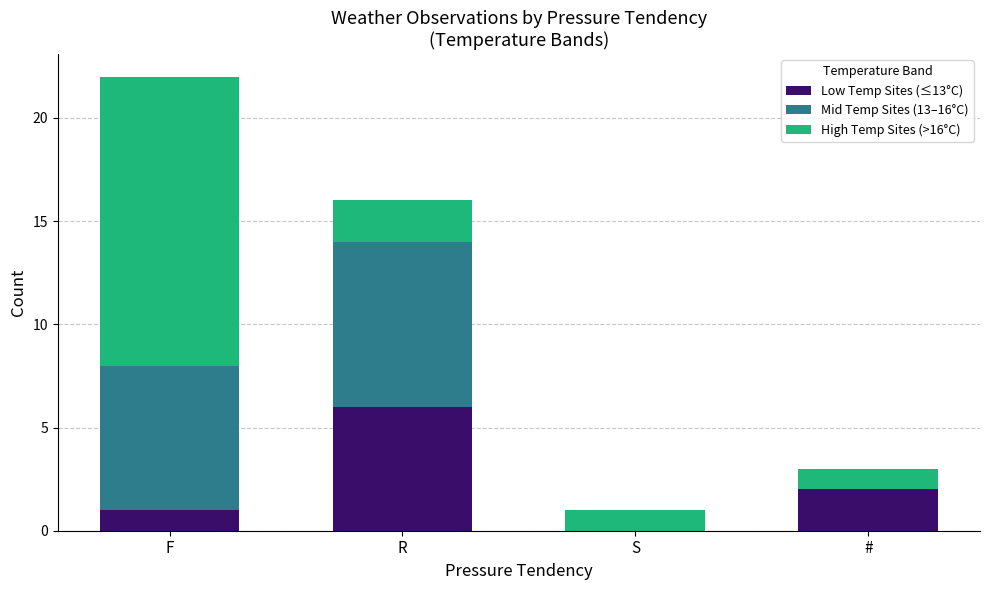

At which label is Low Temp Sites (≤13°C) closest to 3?

#